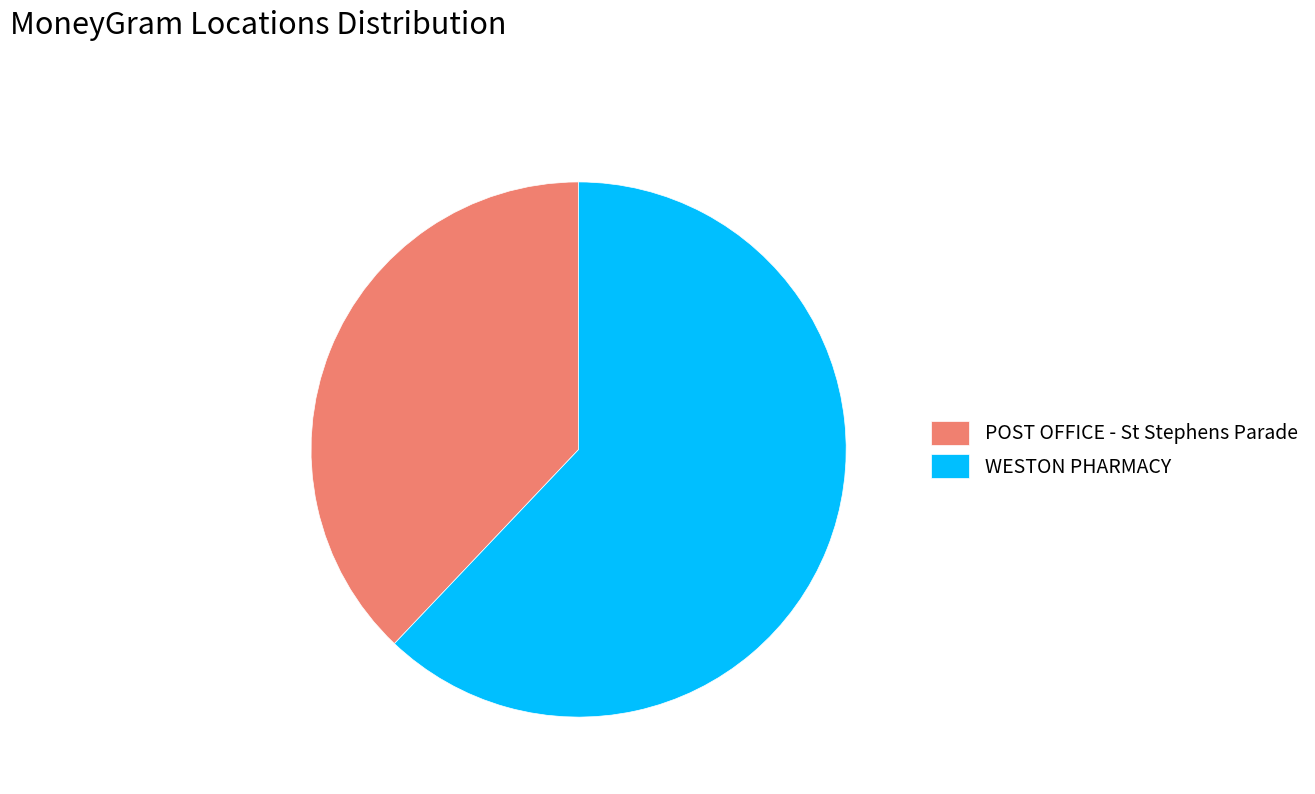

Is POST OFFICE - St Stephens Parade the majority of the pie?

No